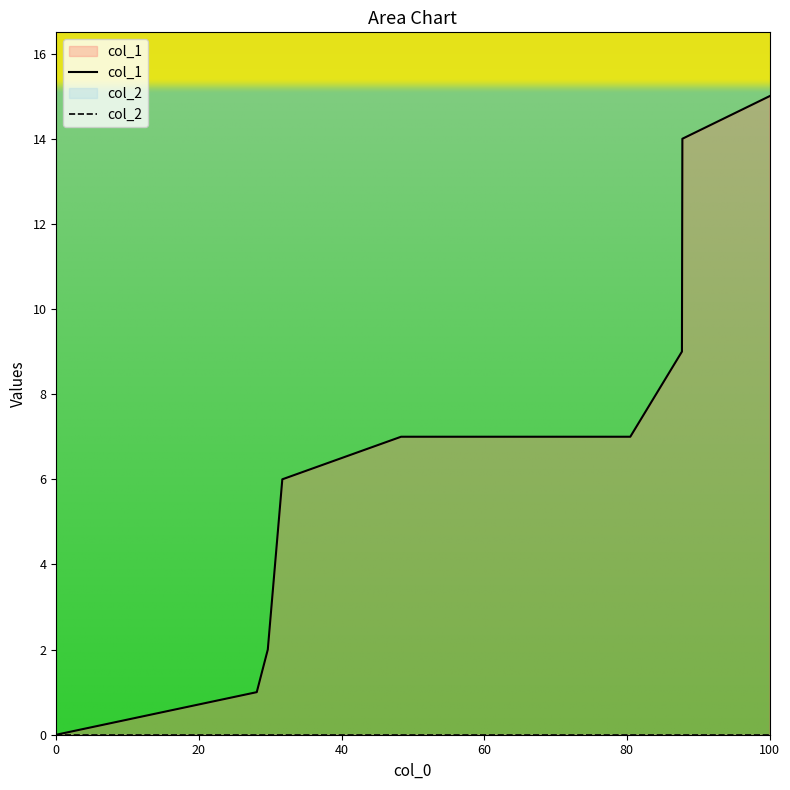

Which series has the widest spread of values?

col_1